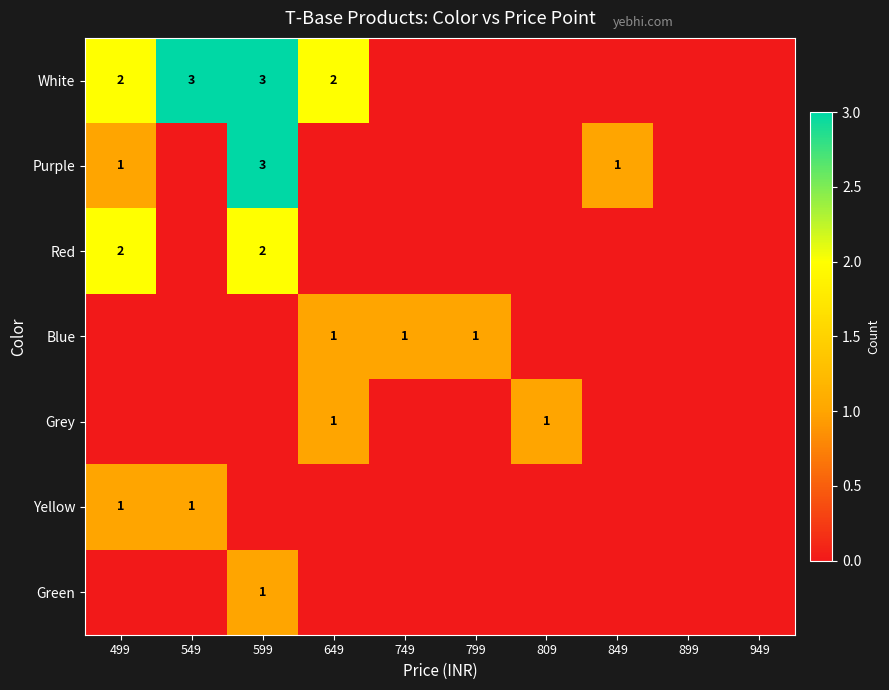

How many data points does each series have?

10